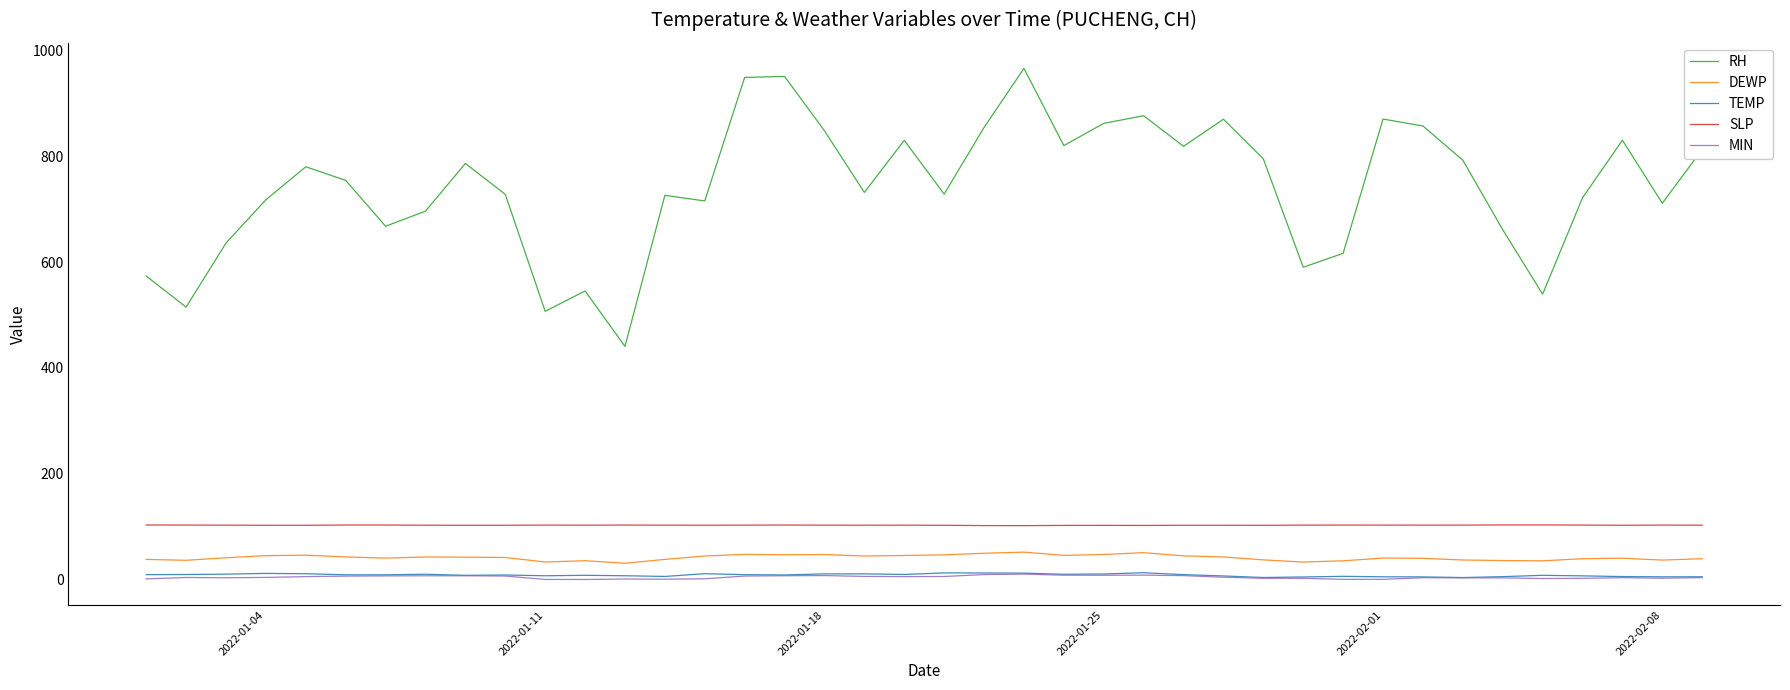

What are all the series names shown in the legend?

RH, DEWP, TEMP, SLP, MIN